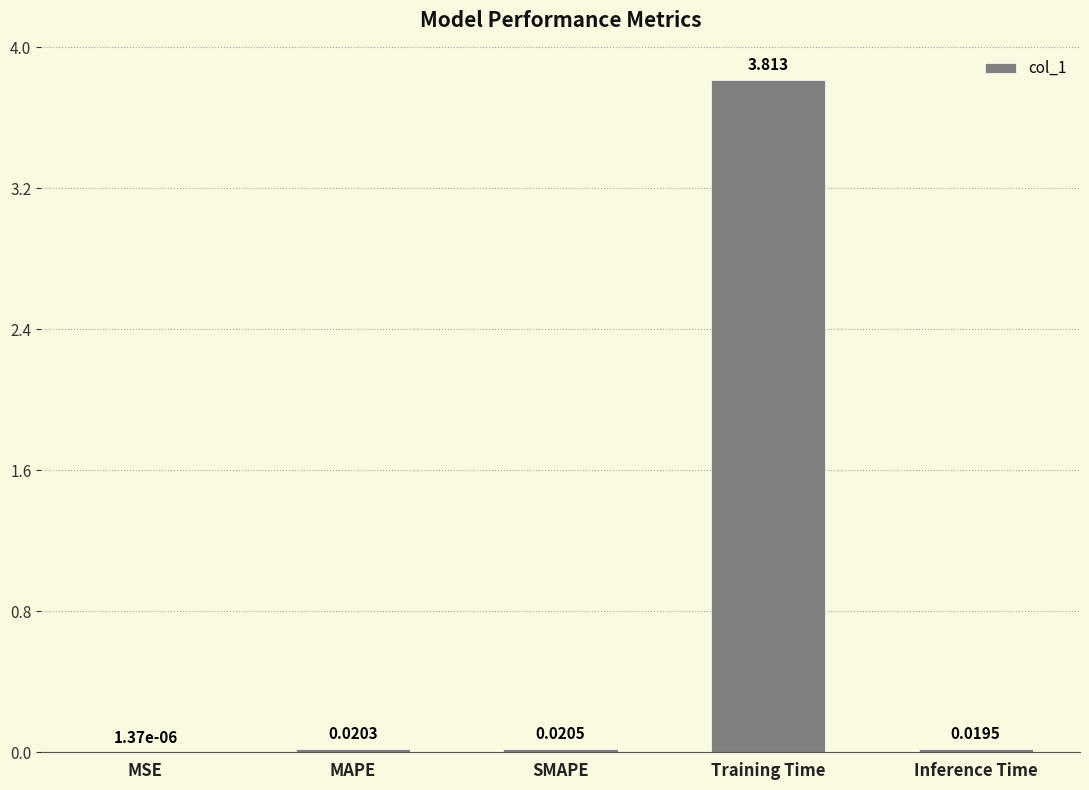

Where is the data nearest to the value 1?

SMAPE